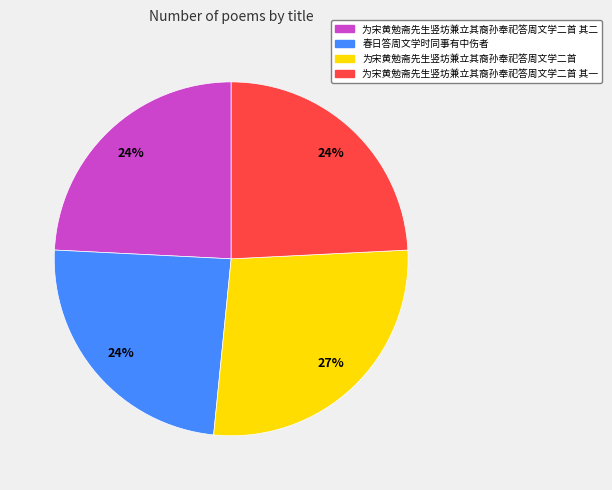

Is there a majority slice in this chart?

No